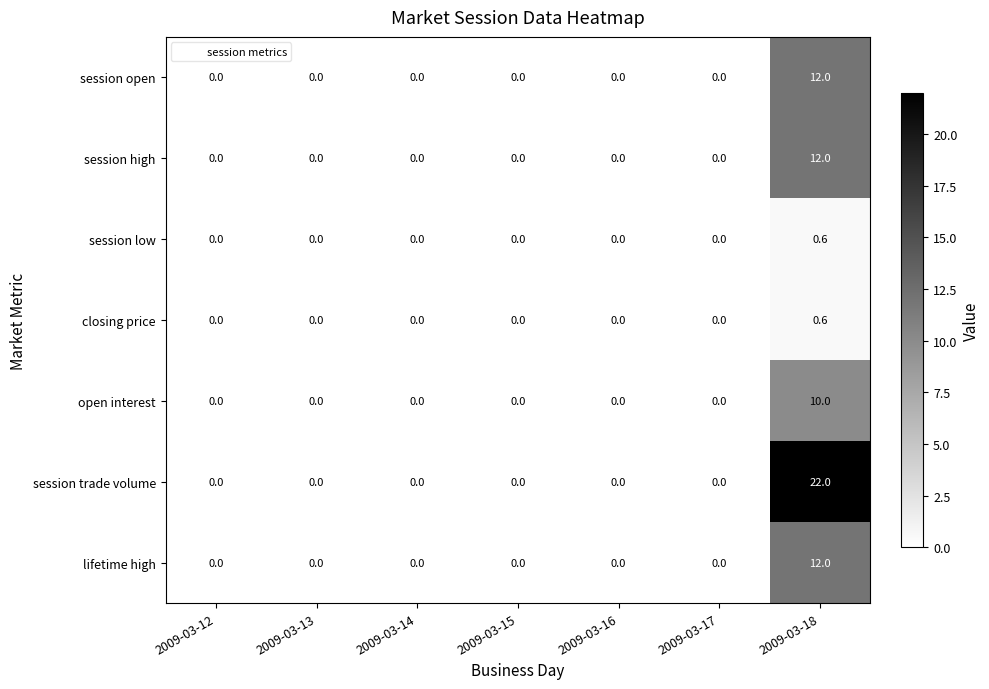

At how many categories does at least one series exceed 1?

1